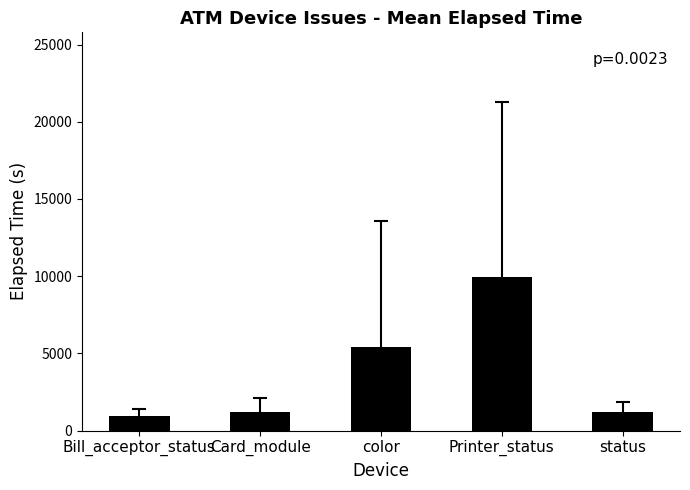

What value does the data have at Card_module?

1208